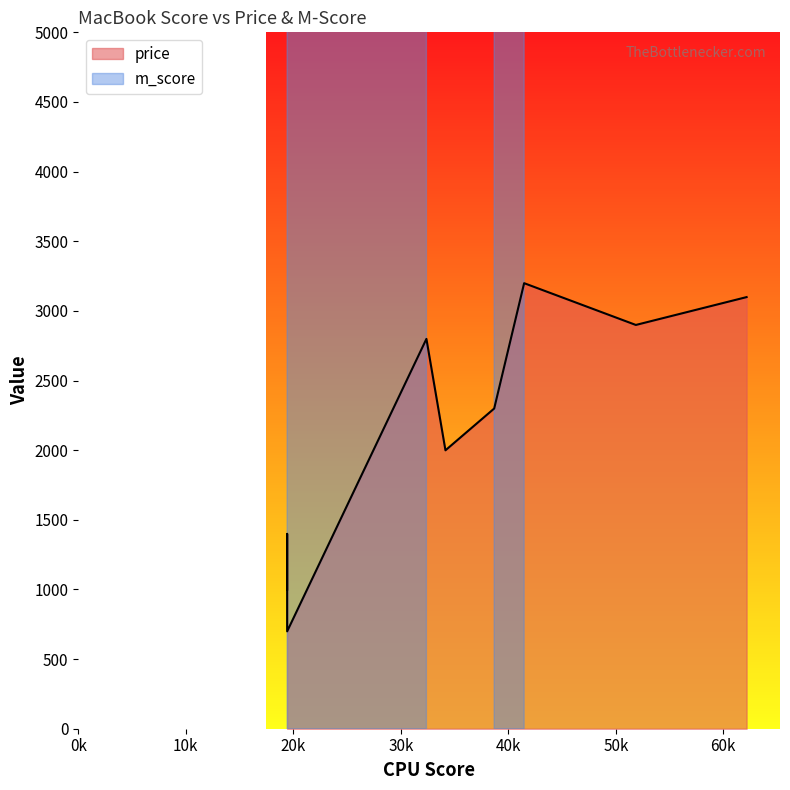

Which series has the largest range (max minus min)?

m_score